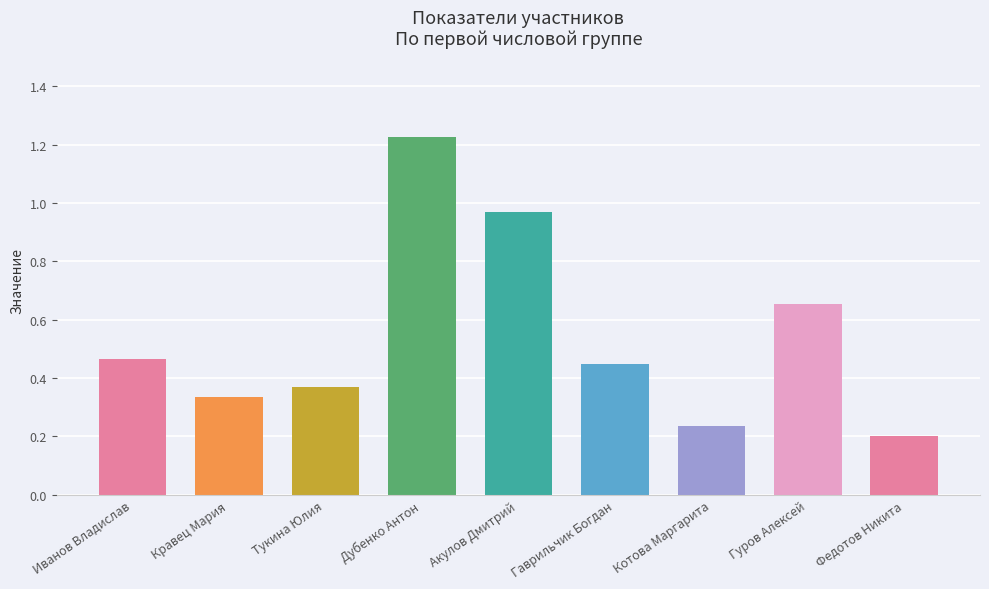

Which label corresponds to the largest value in the chart?

Дубенко Антон